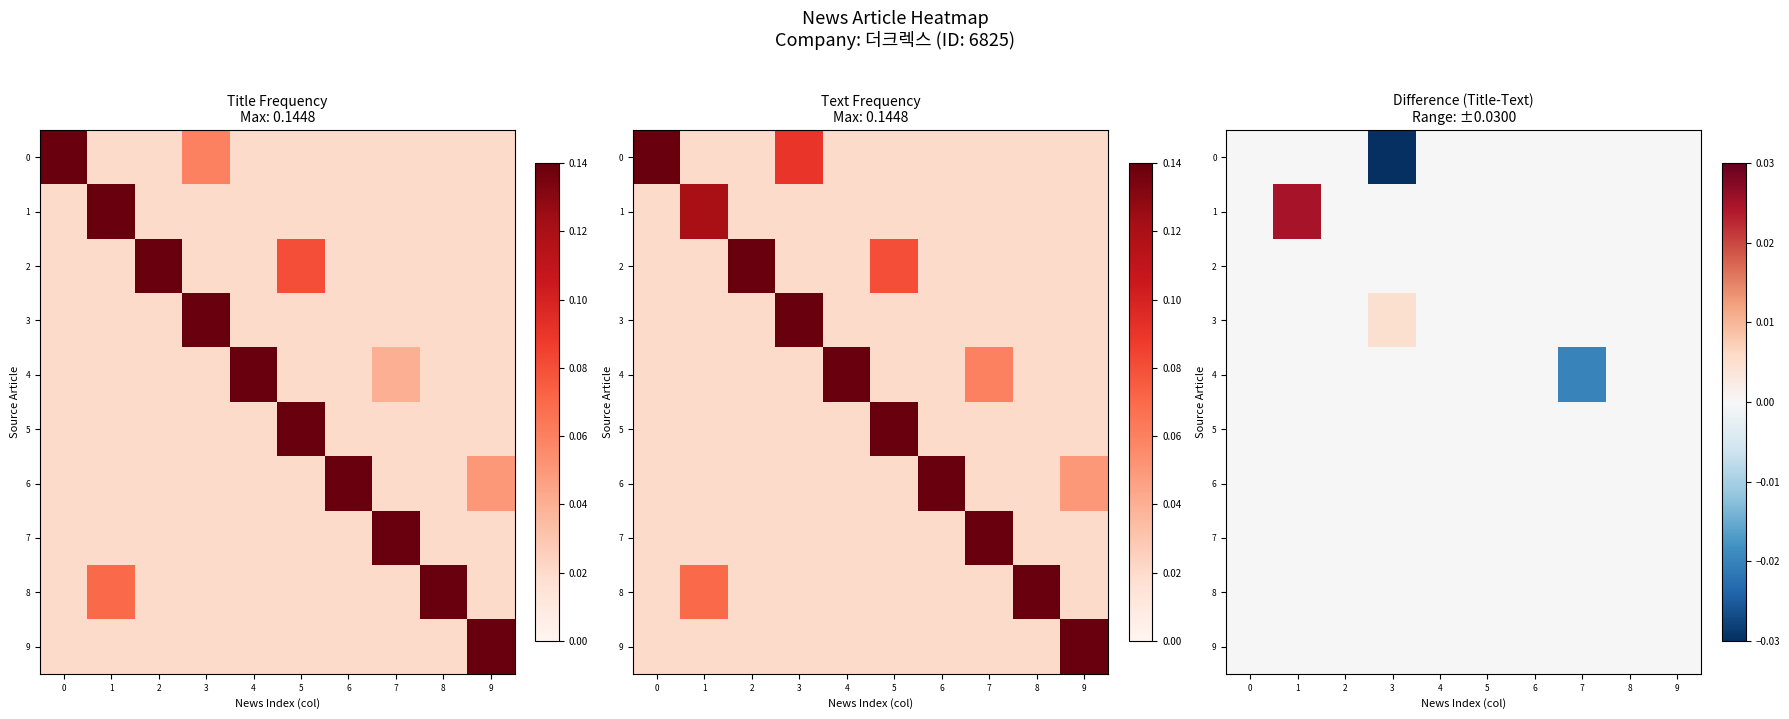

Rank the series by their maximum value, from lowest to highest.

row_0, row_2, row_4, row_5, row_6, row_7, row_8, row_9, row_3, row_1